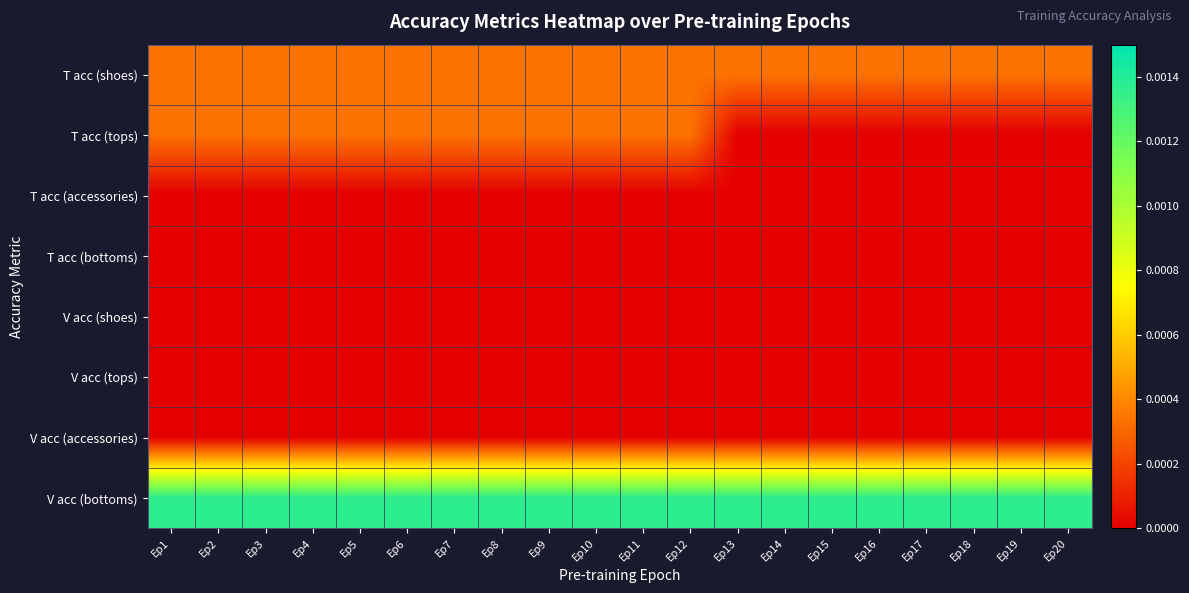

Between Ep9 and Ep20, which series saw the biggest shift?

T acc (tops)